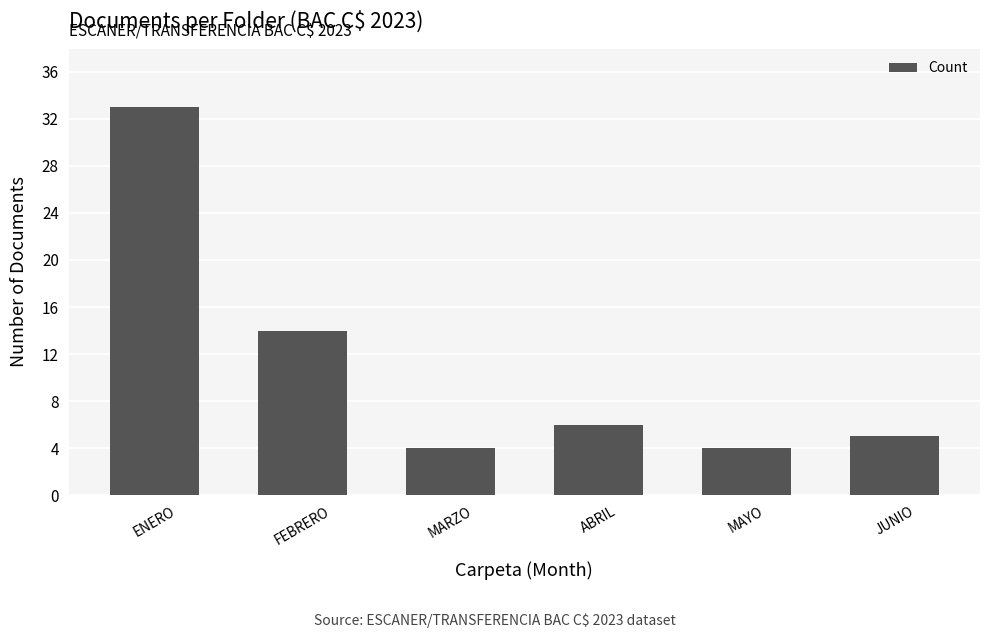

What is the label of the 2nd bar from the right?

MAYO